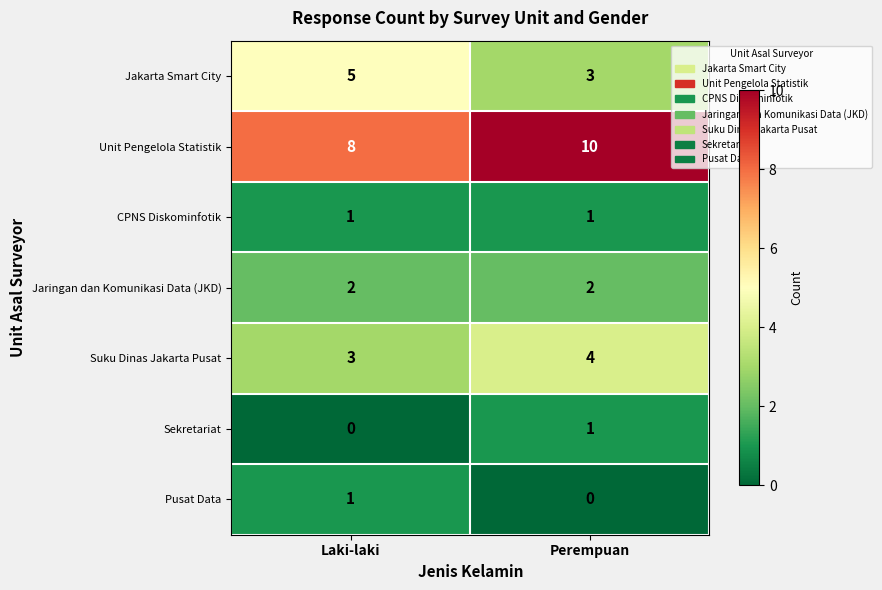

Rank the categories by Sekretariat value from highest to lowest.

Perempuan, Laki-laki